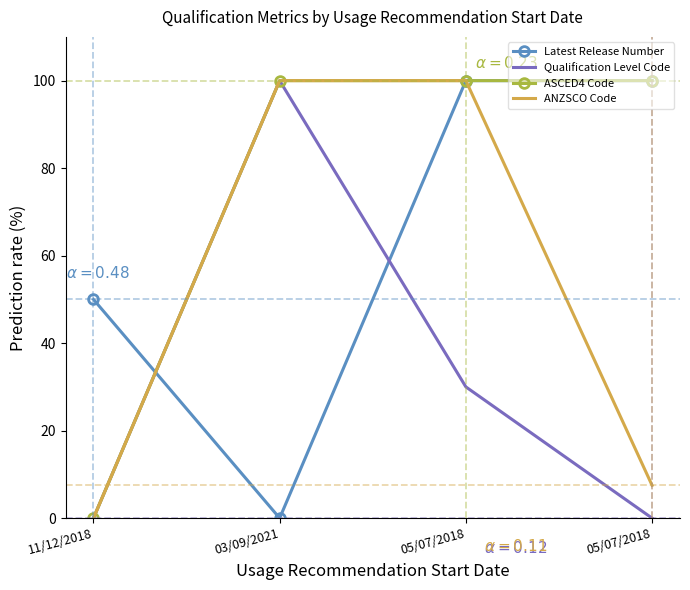

What is the greatest value displayed?

100.0